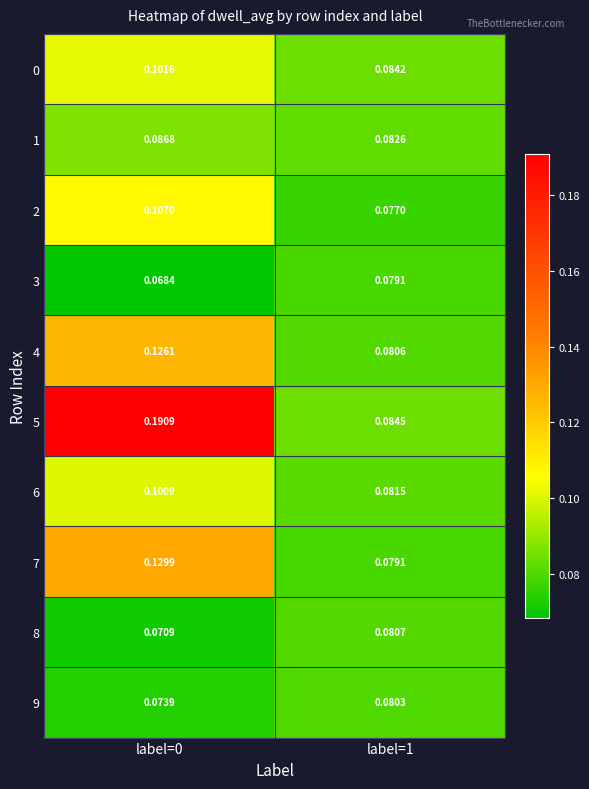

Is the value of 1 at label=1 greater than the value of 8 at label=1?

Yes